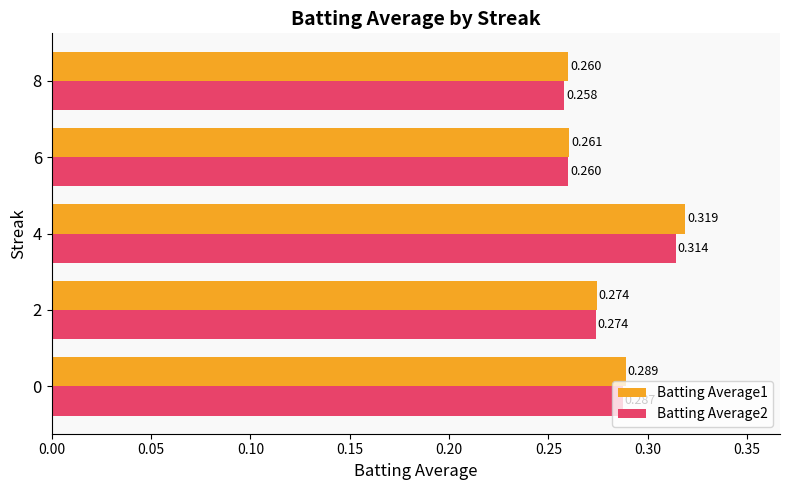

Is the value of Batting Average2 at 6 greater than the value of Batting Average1 at 0?

No